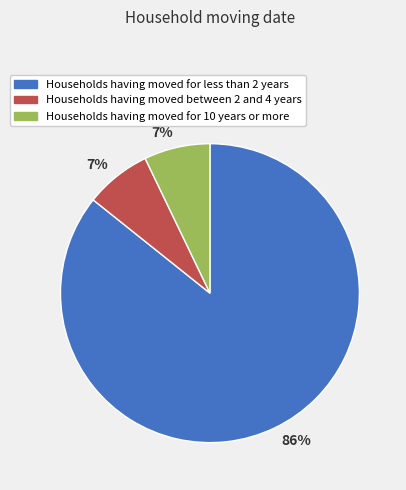

To the nearest percent, what portion does Households having moved for less than 2 years represent?

86%